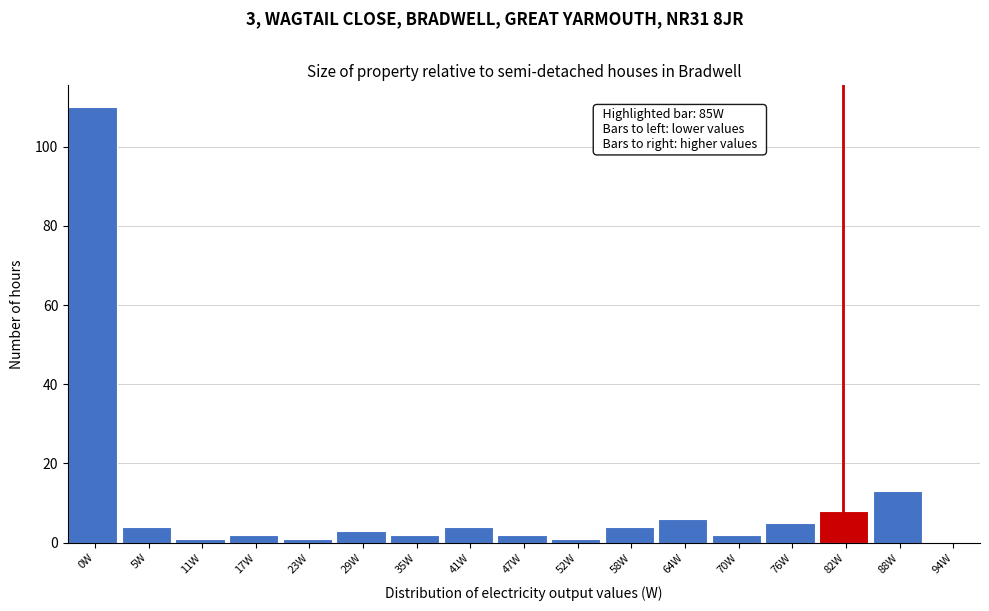

Reading right to left, transcribe all the data shown in this chart.

94W=0	88W=13	82W=8	76W=5	70W=2	64W=6	58W=4	52W=1	47W=2	41W=4	35W=2	29W=3	23W=1	17W=2	11W=1	5W=4	0W=110